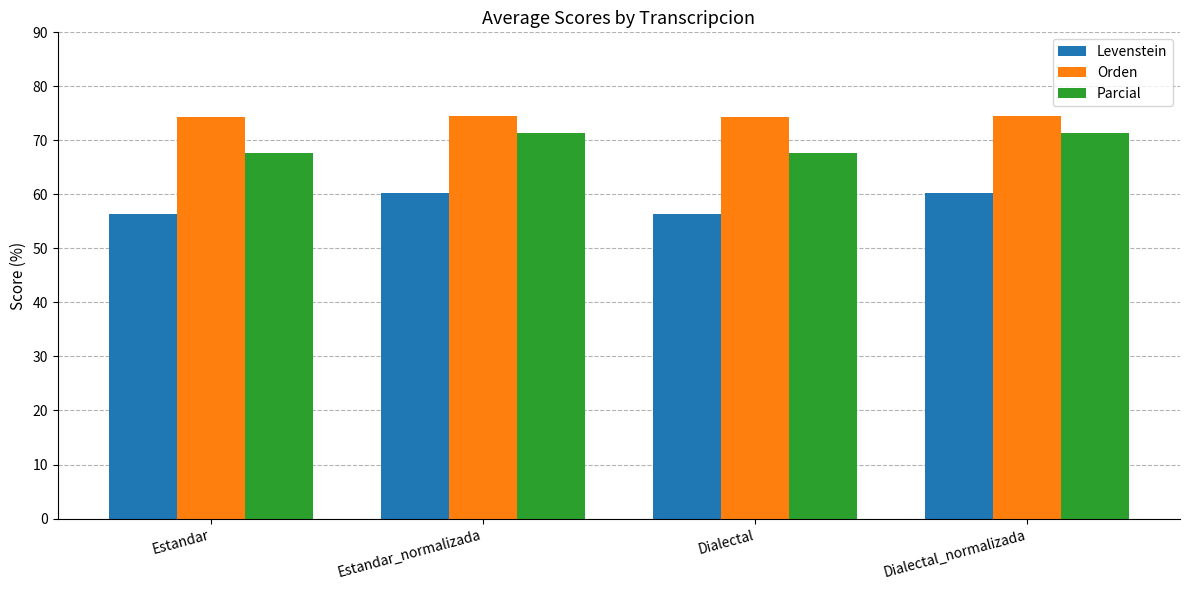

What is the value of the Parcial bar at the 1st from the left?

67.7